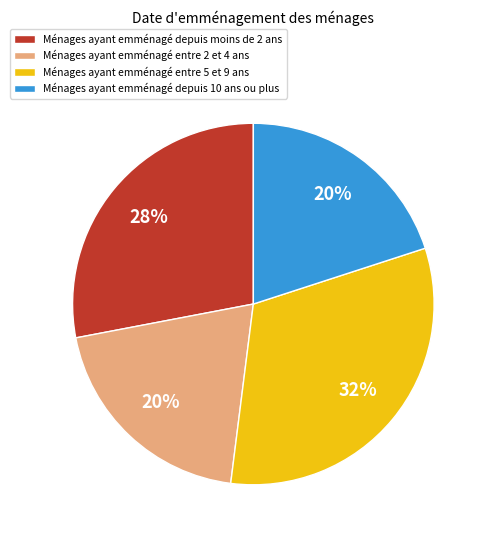

Does any single category account for the majority?

No